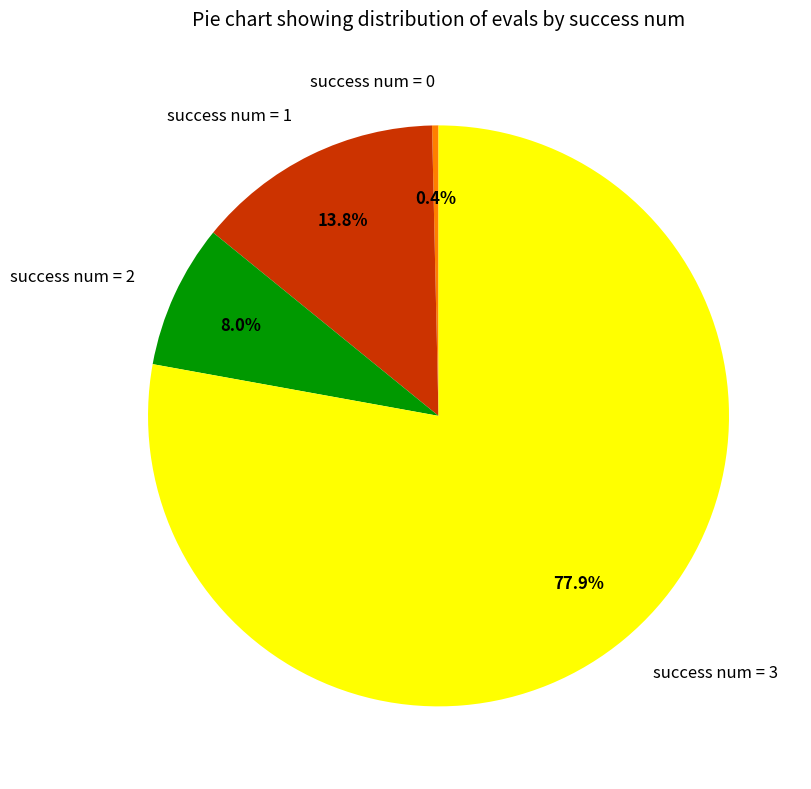

Combined, what portion of the pie is success num = 1 and success num = 3?

91.6%